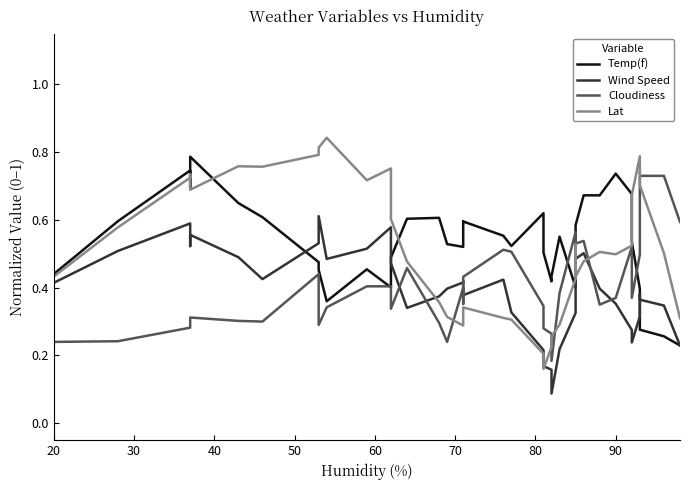

What is the difference between the maximum and minimum values in the Cloudiness series?

0.5